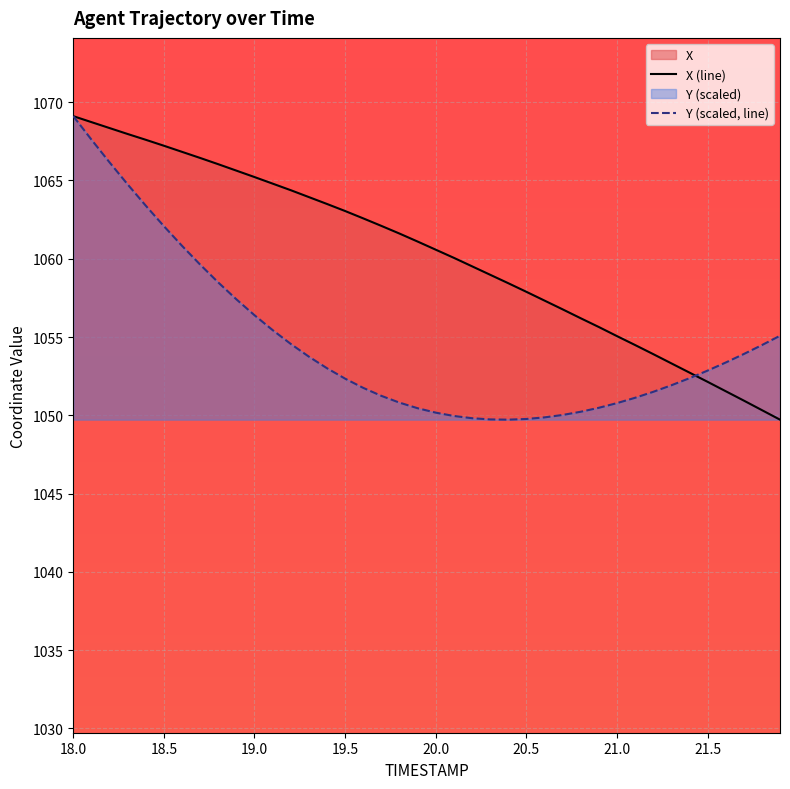

What is the minimum value for X (line)?

1049.7